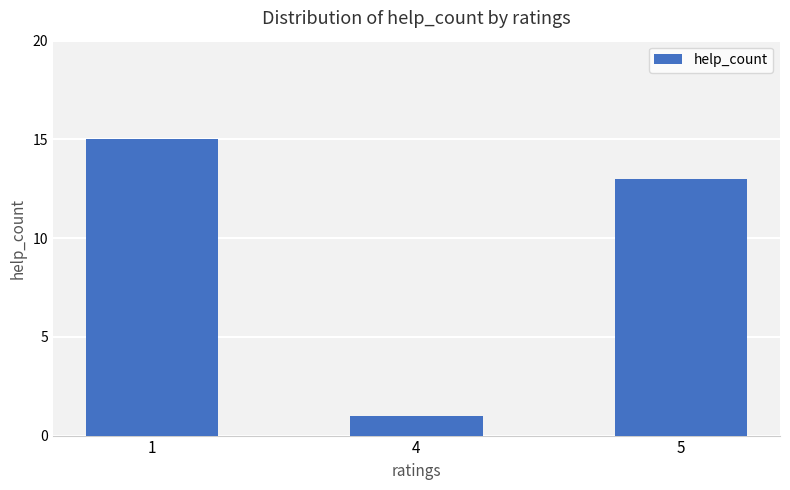

Approximately how many times larger is the value at 4 compared to 5?

0.1